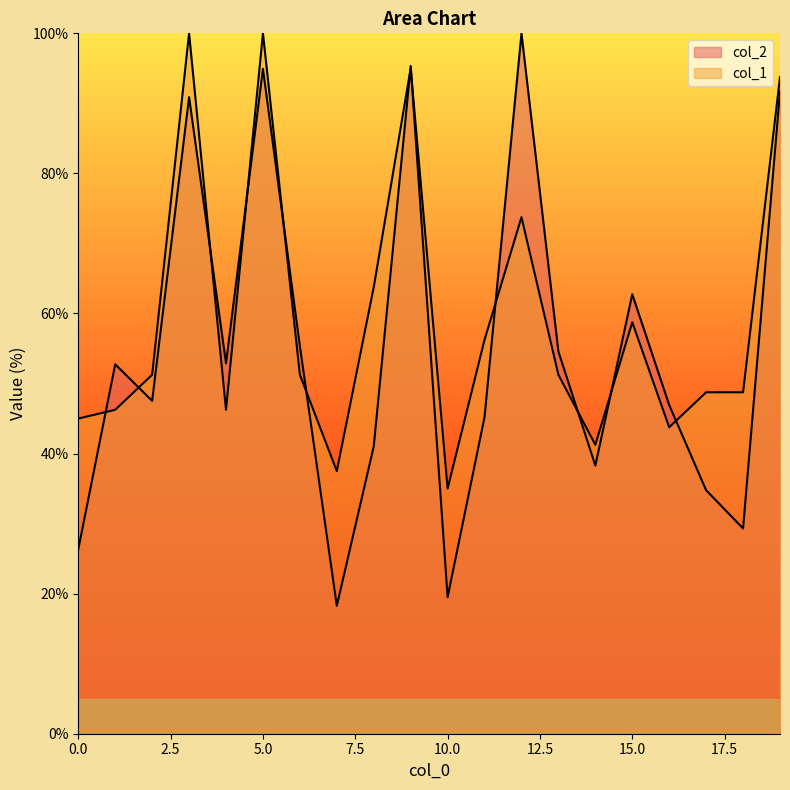

What is the difference between the highest and lowest values at 7?

19.2